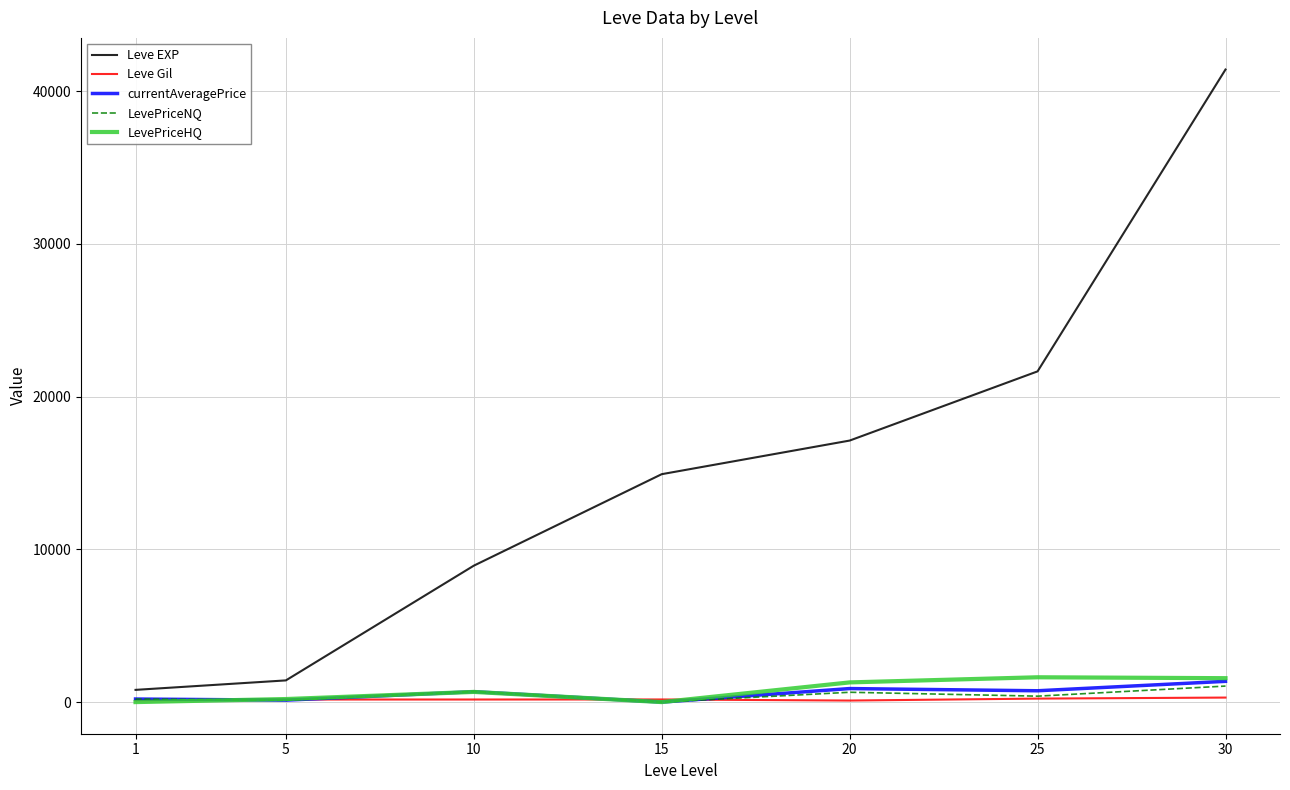

At which category is the sum across all series the highest?

30